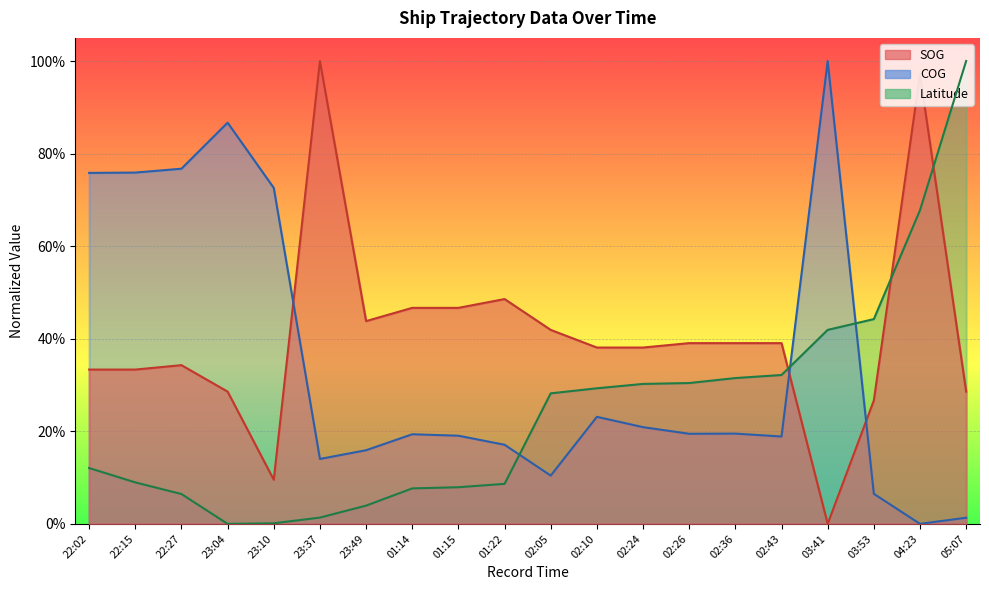

What is the difference between the second highest and minimum values in the Latitude series?

0.7